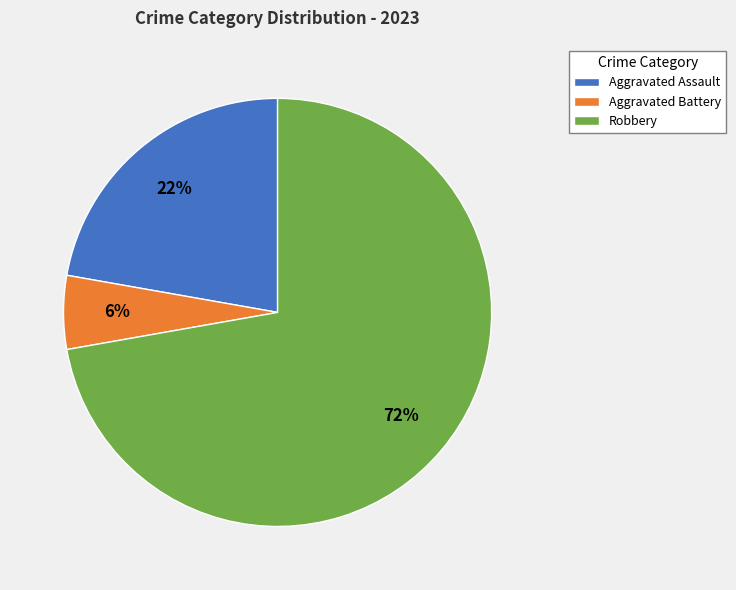

Does Aggravated Assault represent more than half of the total?

No